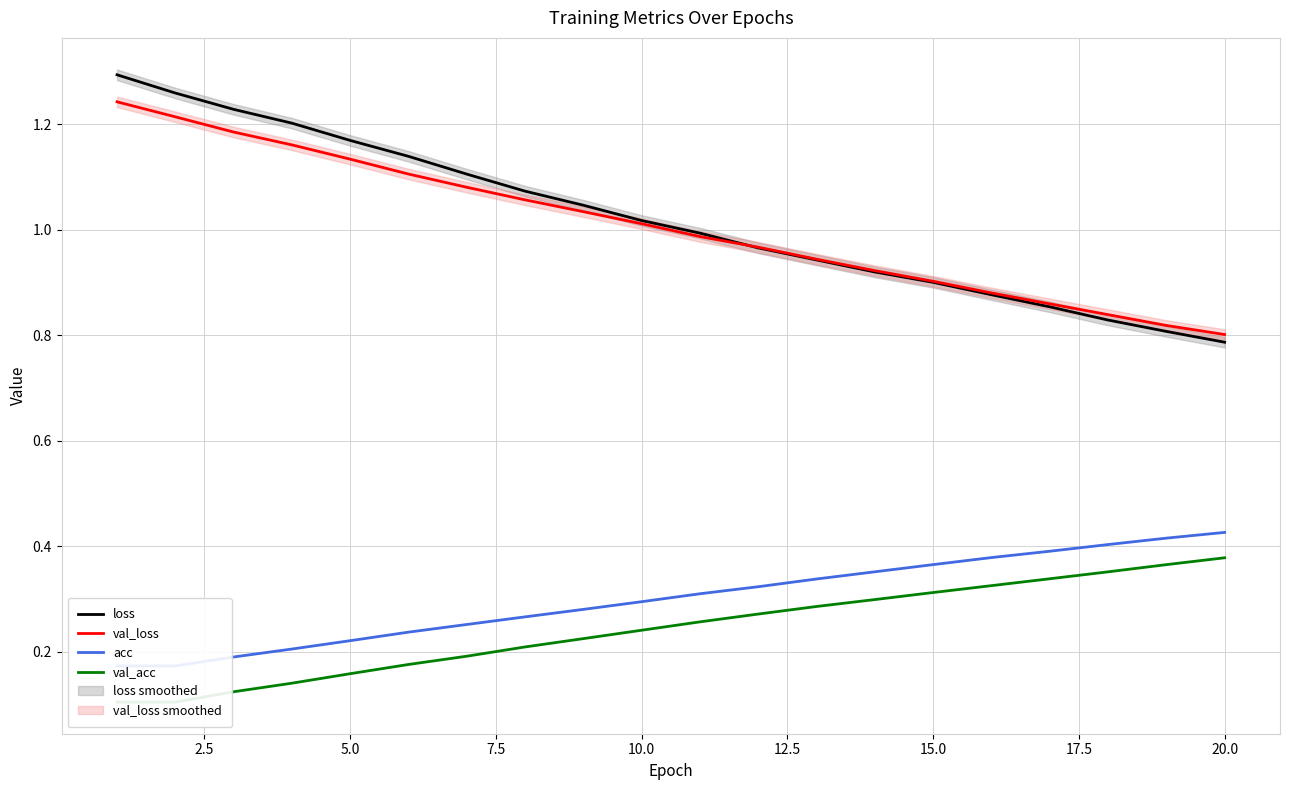

Which category has the lowest value in the val_loss series?

20.0